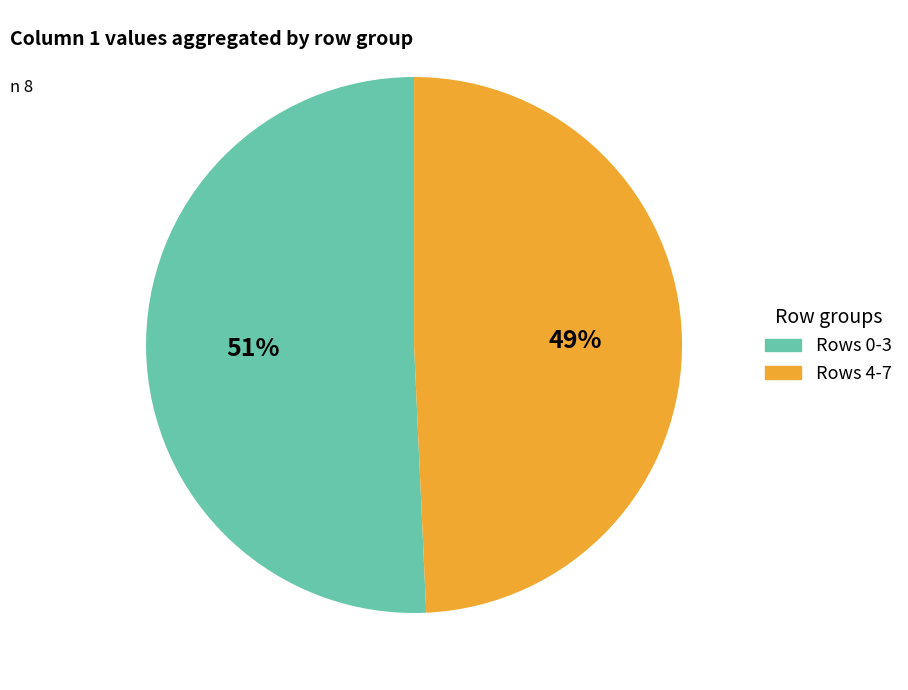

Is there any slice that represents more than half of the pie?

Yes